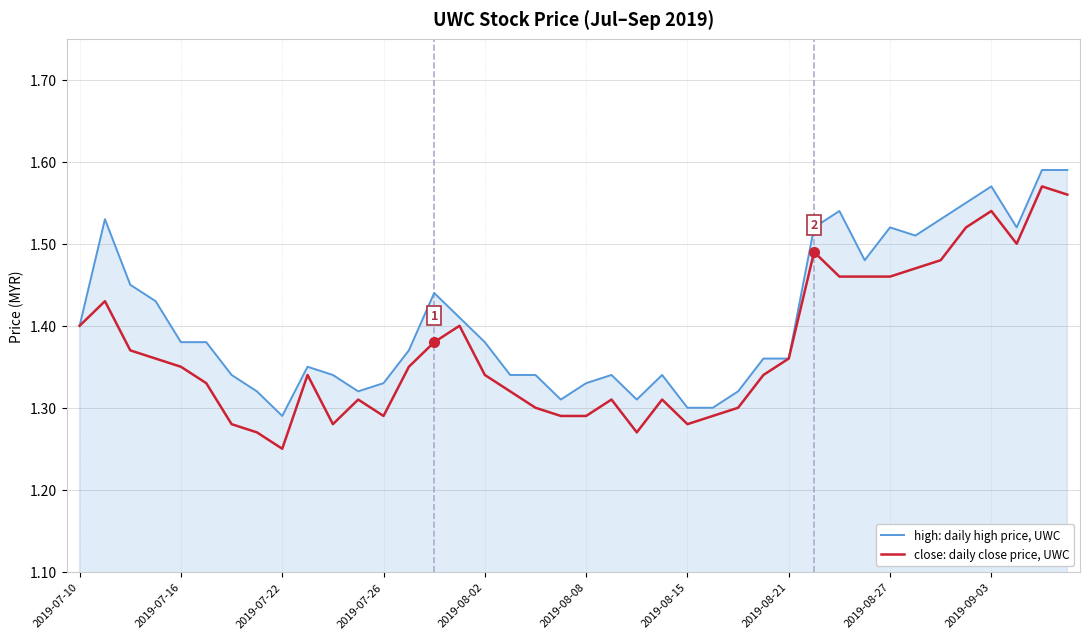

Rank the series by their average value, from lowest to highest.

close: daily close price, UWC, high: daily high price, UWC